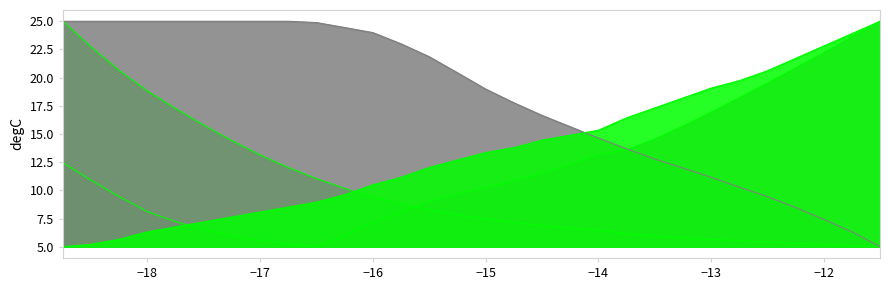

List the series in order of their peak value, lowest first.

alpha, Cl, Cd, Top_Xtr